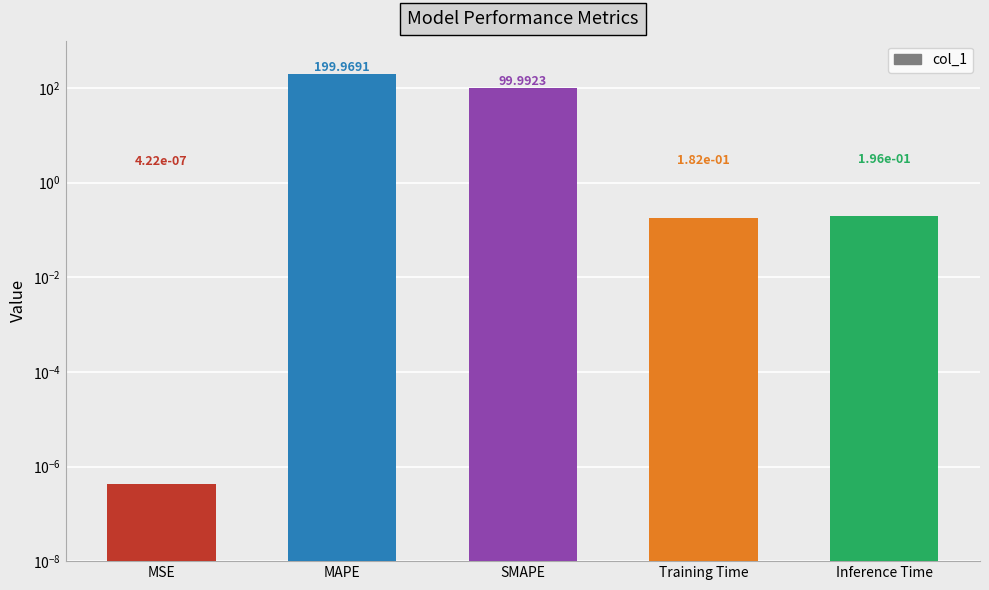

What is the average value?

60.1